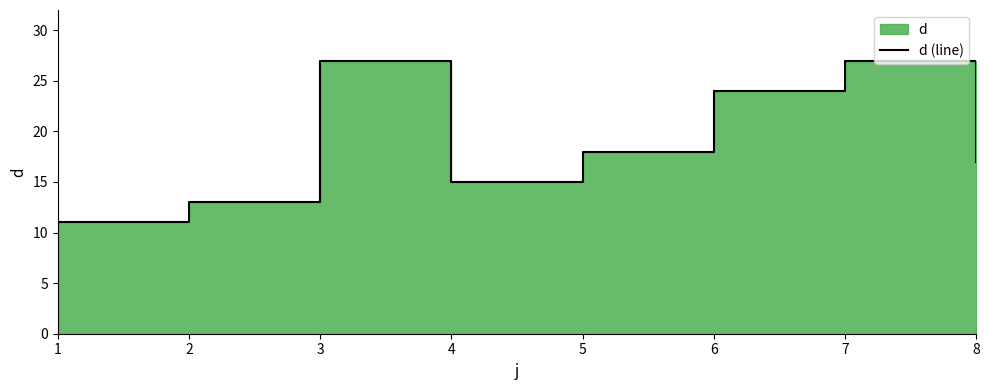

List the labels in order of value, smallest first.

1, 2, 4, 8, 5, 6, 3, 7